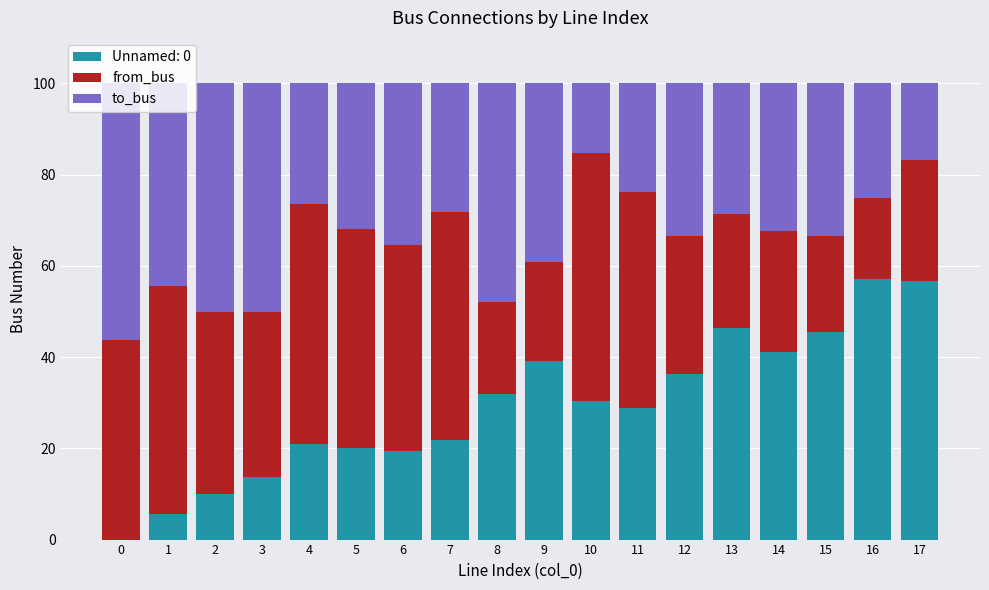

What is the total value across all series at 2?

100.0